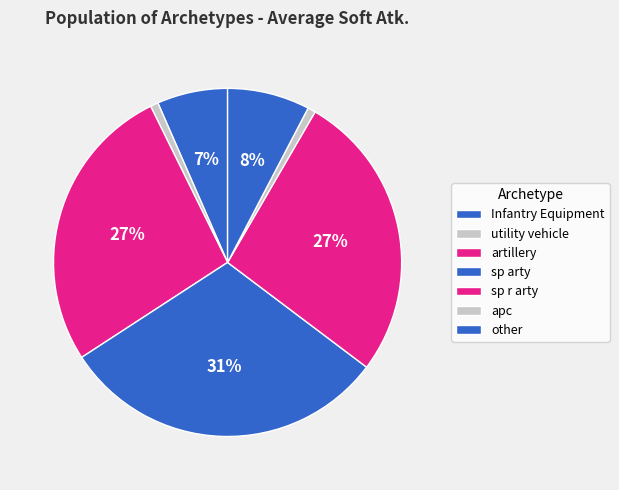

Does other account for over 50% of the chart?

No